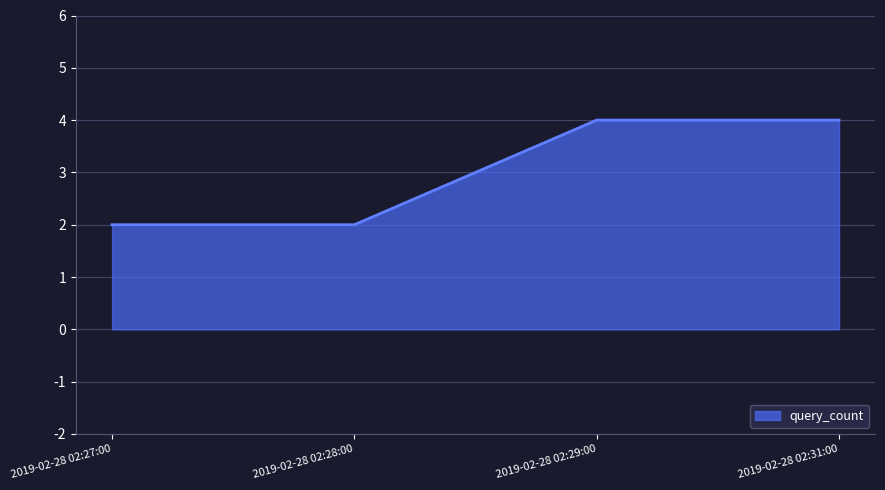

What is the difference between the maximum and second lowest values?

2